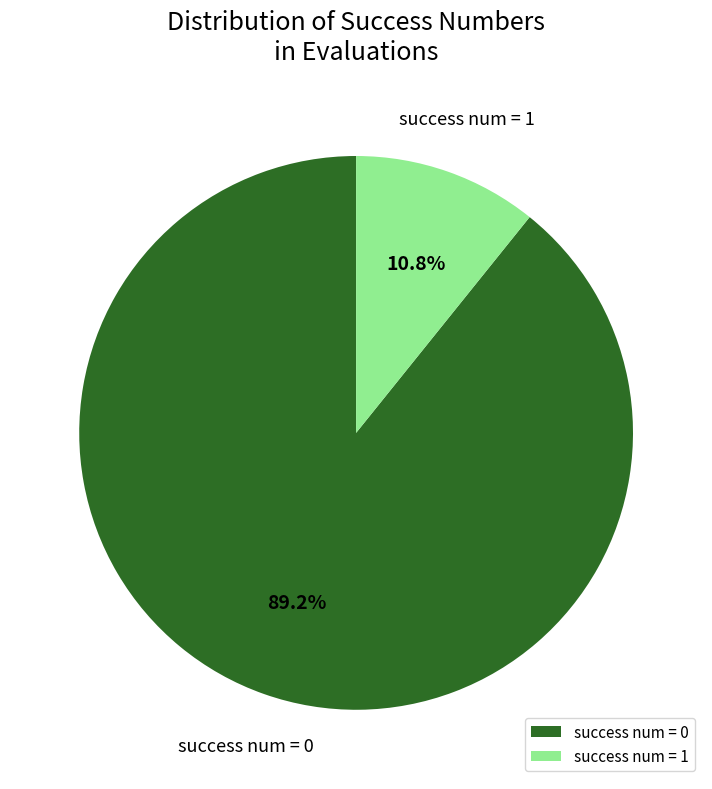

Does success num = 0 account for over 50% of the chart?

Yes